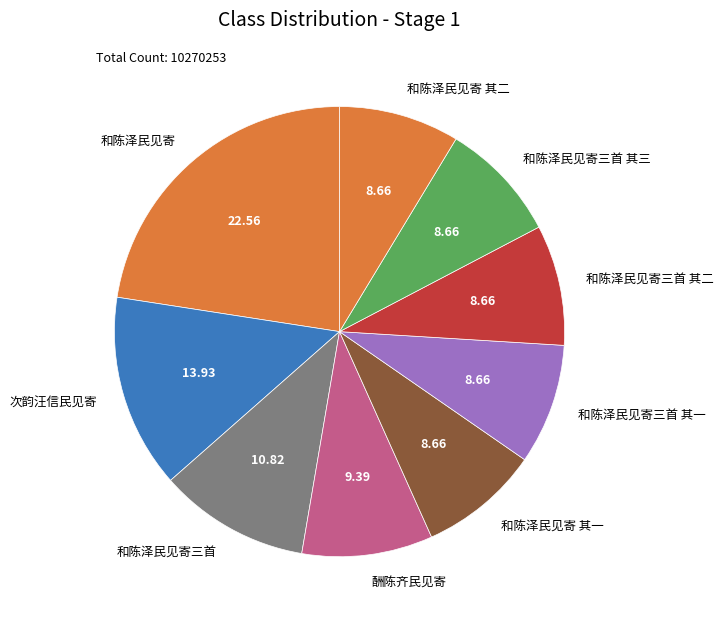

What is the ratio of the value at 和陈泽民见寄 其一 to the value at 和陈泽民见寄三首 其三?

1.0